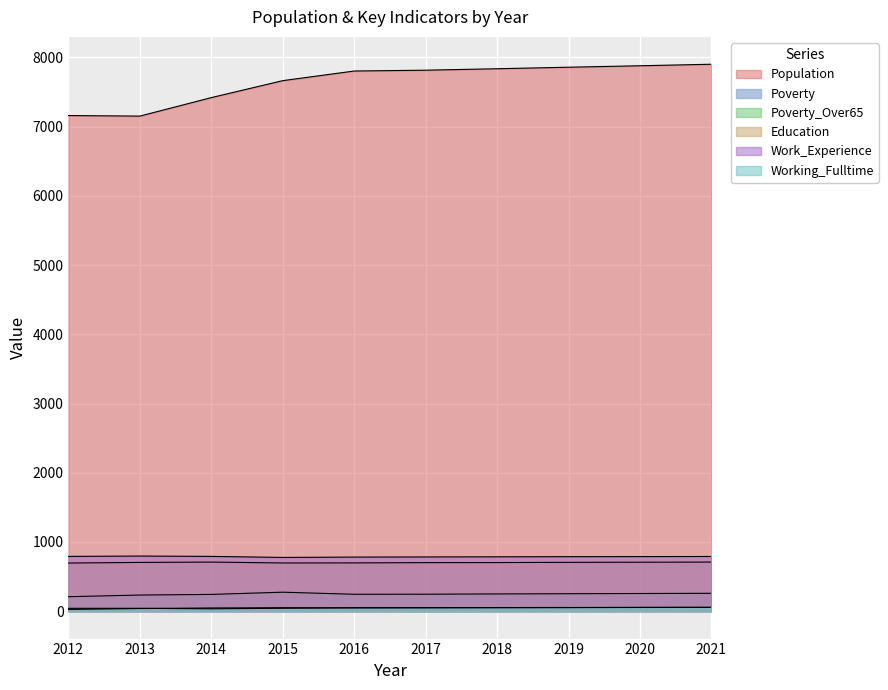

True or false: Work_Experience and Education cross at least once.

False